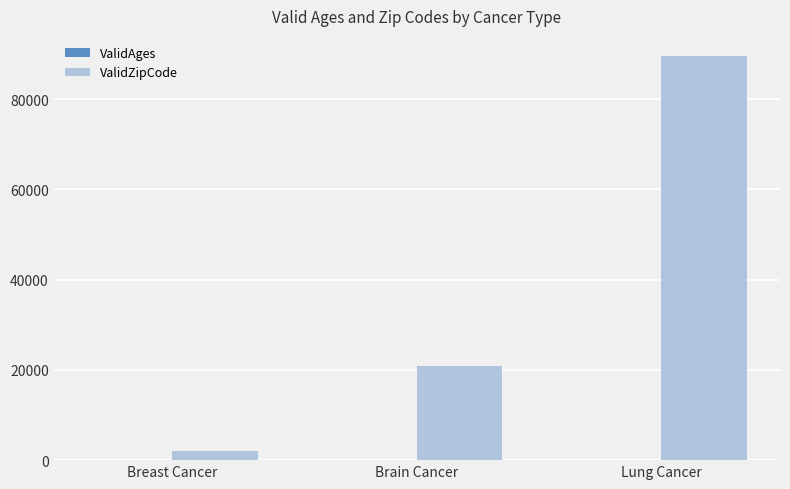

What is the average value of the ValidZipCode series?

37508